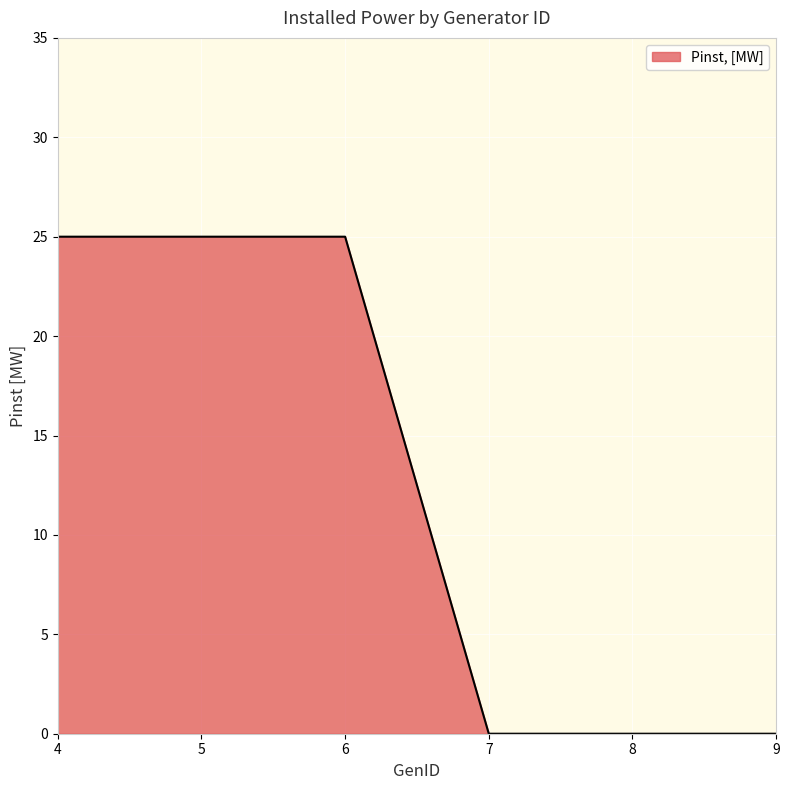

What is the sum of the values at 9 and 4?

25